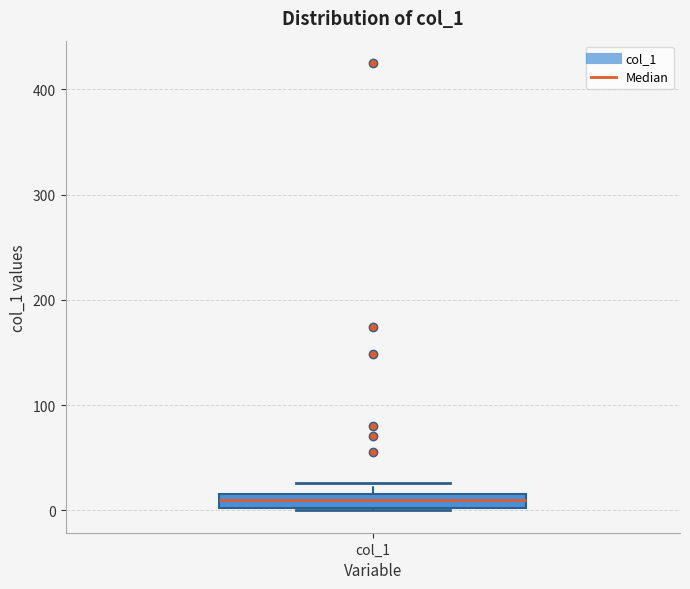

Where does the upper whisker of the box for col_1 end on the y-axis? The values are not printed on the chart, so give them approximately, as read against the axis.

30